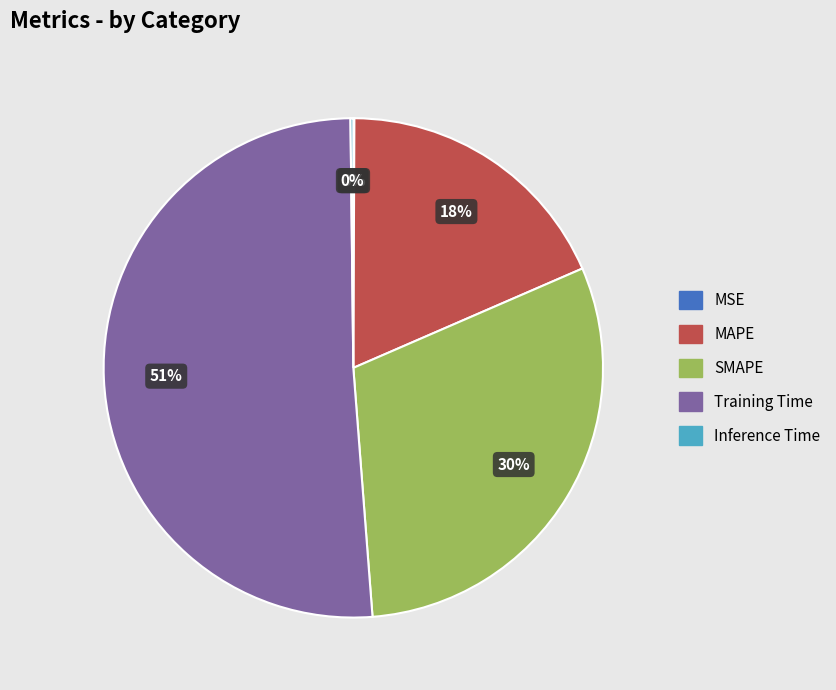

Does MAPE represent more than half of the total?

No